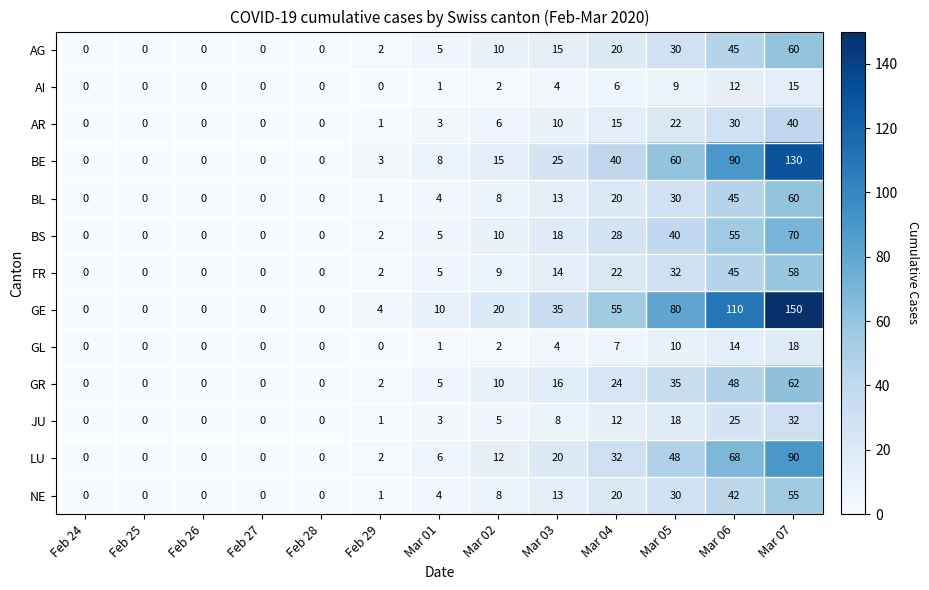

The FR series shows 18 at Feb 26. True or false?

False